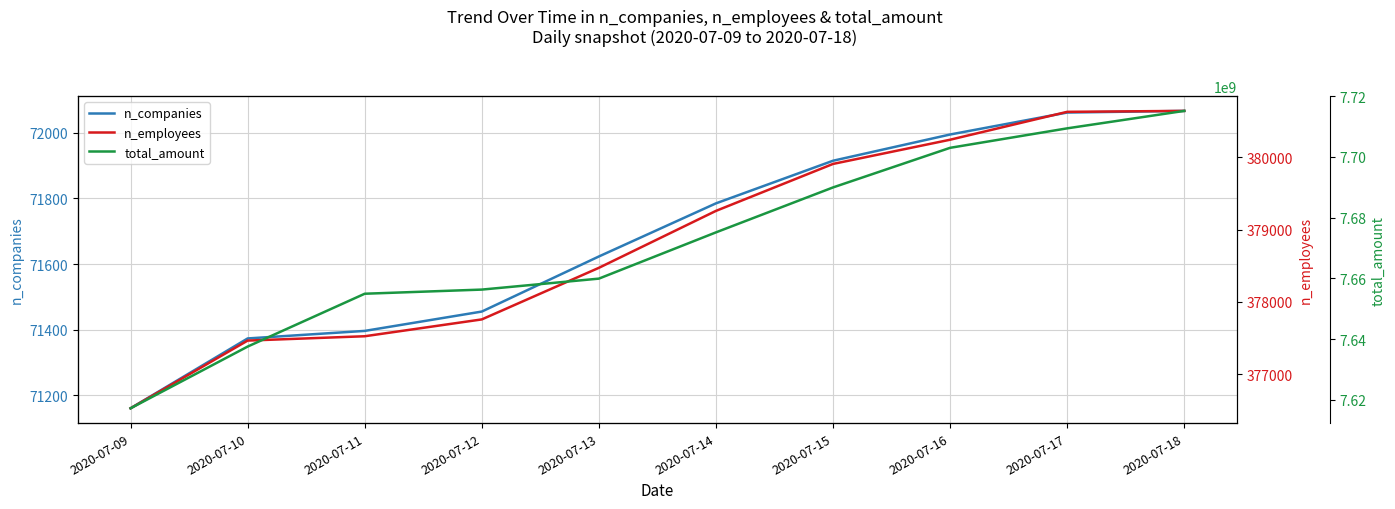

True or false: n_companies has more than 1 points higher than both neighbors.

False